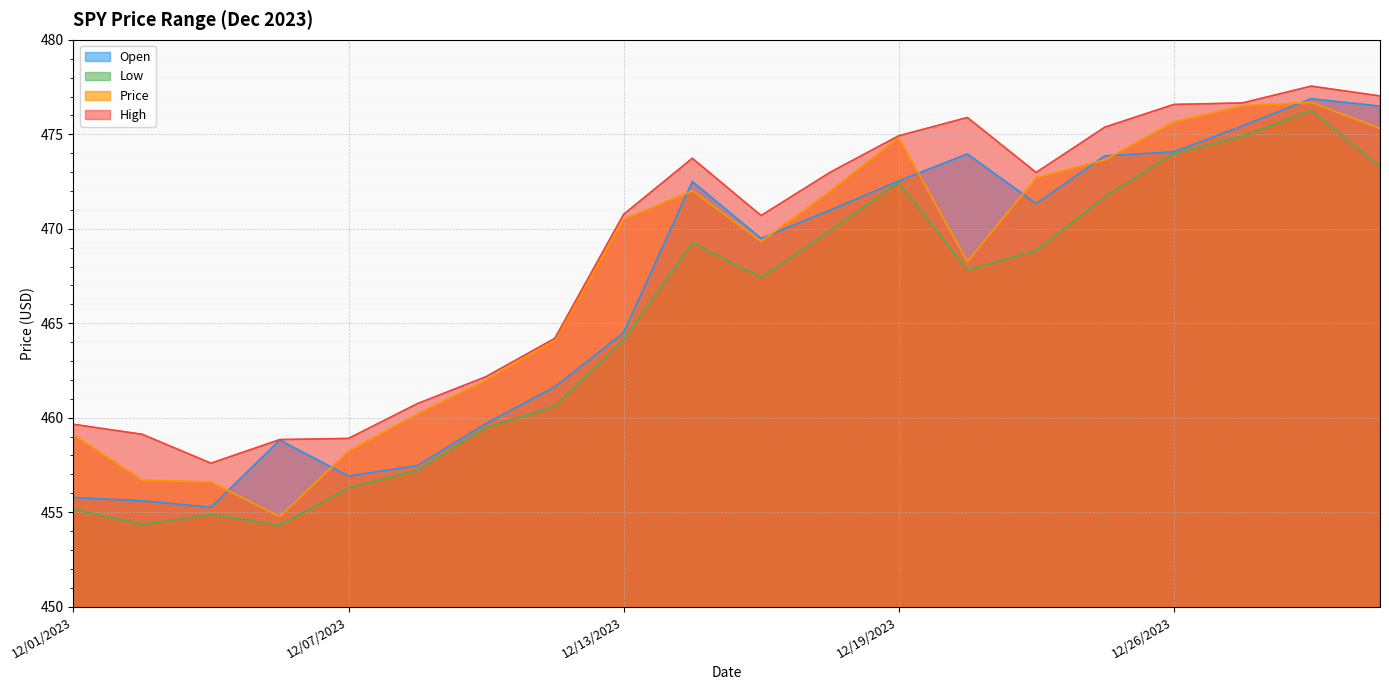

Reading right to left, extract all data points from this chart.

Open: 12/01/2023=455.8	12/04/2023=455.6	12/05/2023=455.3	12/06/2023=458.8	12/07/2023=456.9	12/08/2023=457.5	12/11/2023=459.7	12/12/2023=461.6	12/13/2023=464.5	12/14/2023=472.5	12/15/2023=469.5	12/18/2023=471.0	12/19/2023=472.5	12/20/2023=474.0	12/21/2023=471.3	12/22/2023=473.9	12/26/2023=474.1	12/27/2023=475.4	12/28/2023=476.9	12/29/2023=476.5
Low: 12/01/2023=455.2	12/04/2023=454.3	12/05/2023=454.9	12/06/2023=454.3	12/07/2023=456.3	12/08/2023=457.2	12/11/2023=459.5	12/12/2023=460.6	12/13/2023=464.1	12/14/2023=469.2	12/15/2023=467.4	12/18/2023=469.9	12/19/2023=472.4	12/20/2023=467.8	12/21/2023=468.8	12/22/2023=471.7	12/26/2023=474.0	12/27/2023=474.9	12/28/2023=476.3	12/29/2023=473.3
Price: 12/01/2023=459.1	12/04/2023=456.7	12/05/2023=456.6	12/06/2023=454.8	12/07/2023=458.2	12/08/2023=460.2	12/11/2023=462.0	12/12/2023=464.1	12/13/2023=470.5	12/14/2023=472.0	12/15/2023=469.3	12/18/2023=472.0	12/19/2023=474.8	12/20/2023=468.3	12/21/2023=472.7	12/22/2023=473.6	12/26/2023=475.6	12/27/2023=476.5	12/28/2023=476.7	12/29/2023=475.3
High: 12/01/2023=459.6	12/04/2023=459.1	12/05/2023=457.6	12/06/2023=458.8	12/07/2023=458.9	12/08/2023=460.7	12/11/2023=462.2	12/12/2023=464.2	12/13/2023=470.8	12/14/2023=473.7	12/15/2023=470.7	12/18/2023=473.0	12/19/2023=474.9	12/20/2023=475.9	12/21/2023=473.0	12/22/2023=475.4	12/26/2023=476.6	12/27/2023=476.7	12/28/2023=477.6	12/29/2023=477.0